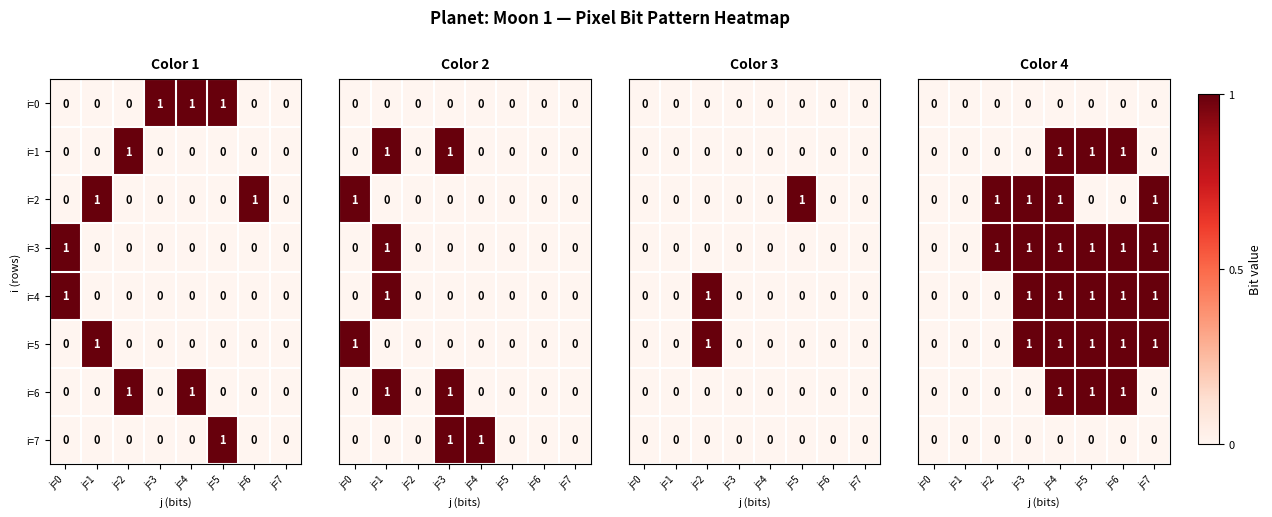

Is the value of i=7 at j=6 greater than the value of i=6 at j=2?

No